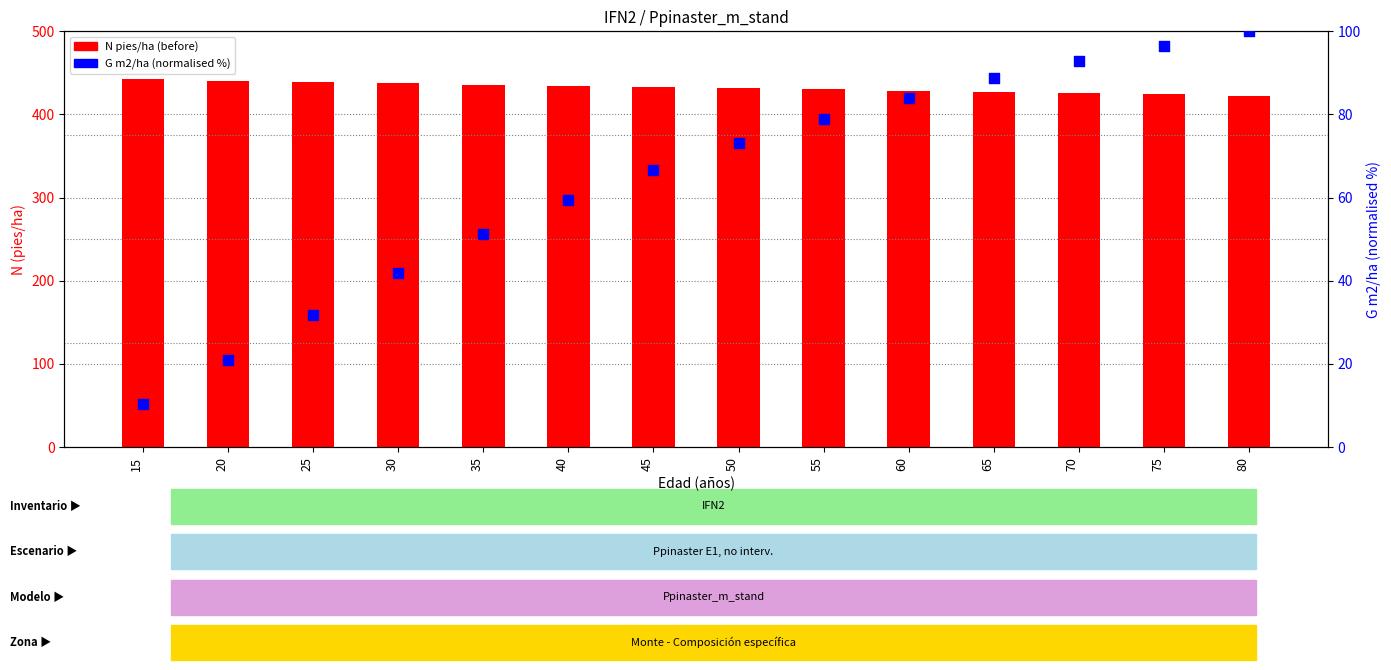

Which series has the widest spread of Y values?

G m2/ha (normalised %)